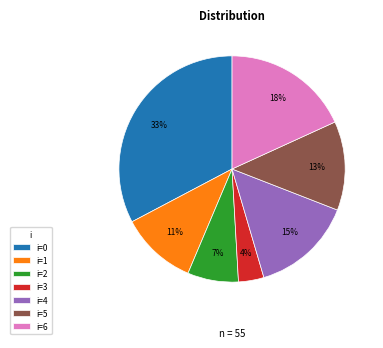

Count the number of slices in the pie.

7